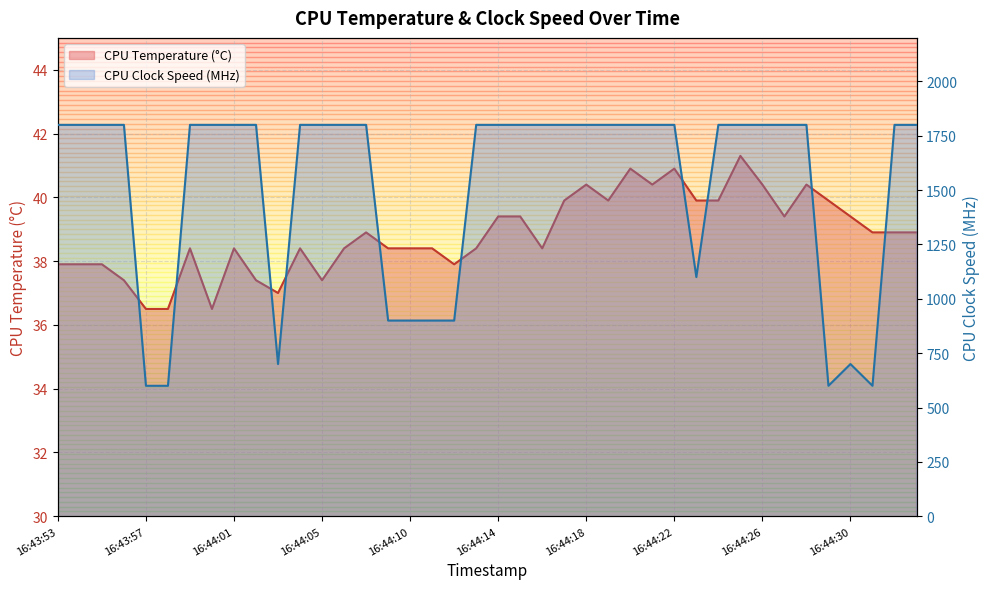

What is the label of the 30th point from the left?

16:44:23